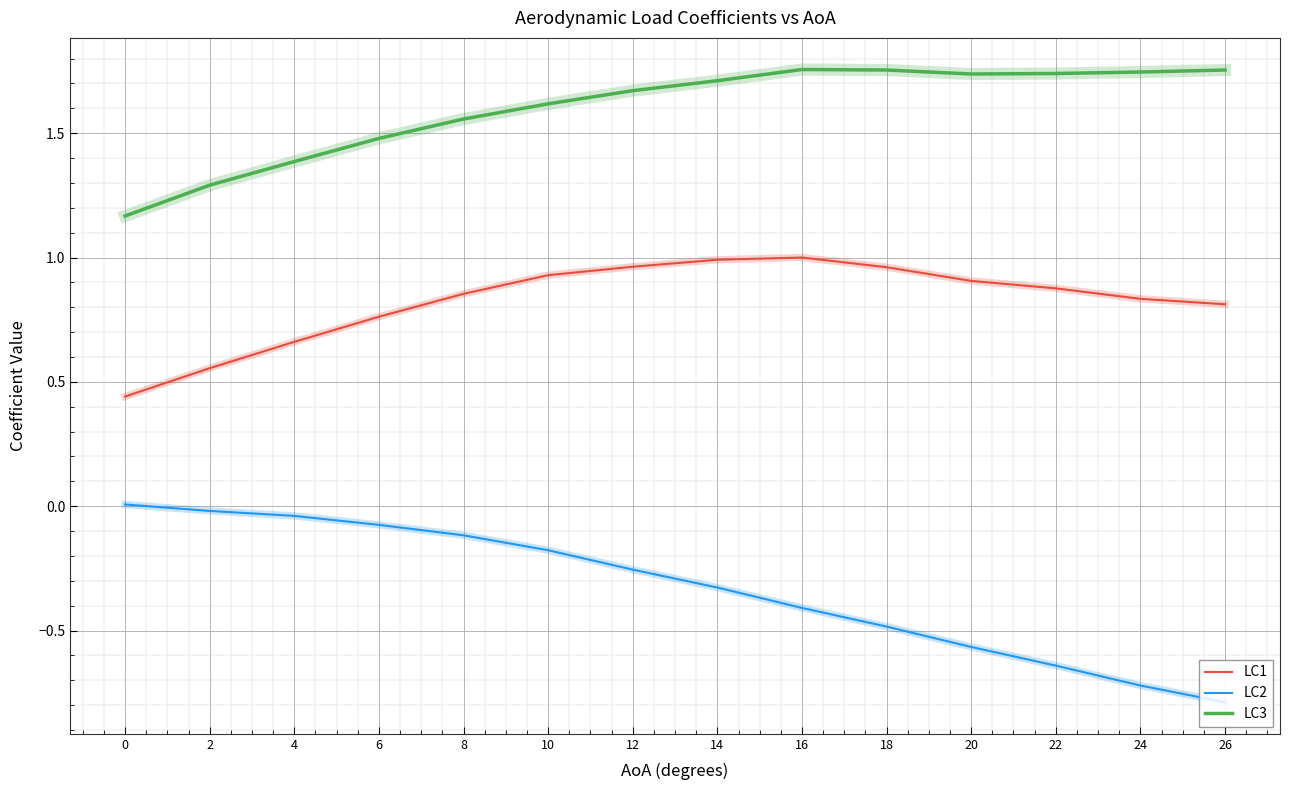

What is the difference between the second highest and second lowest values in the LC3 series?

0.5